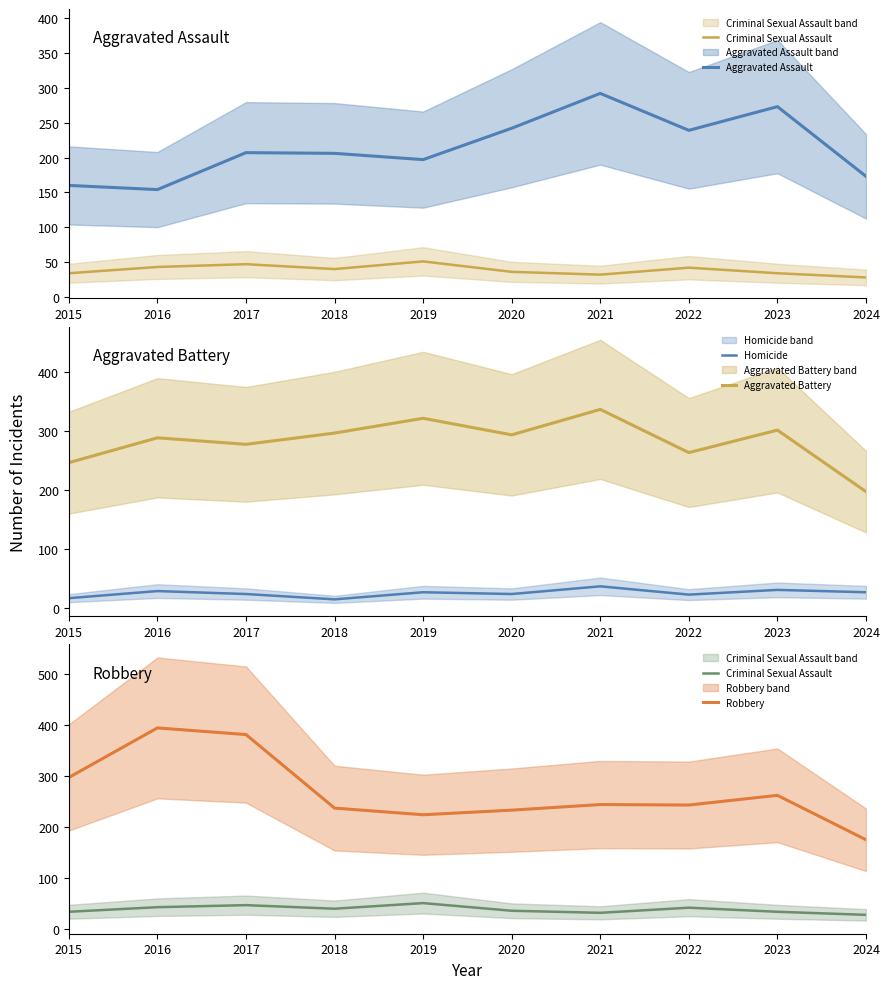

At which category is the sum across all series the highest?

2021